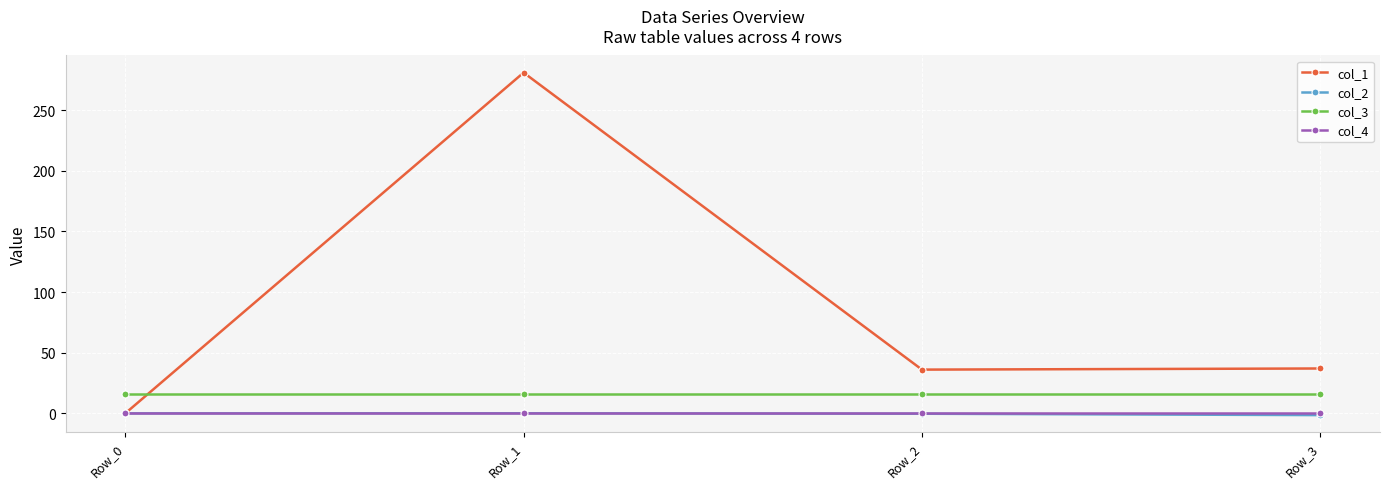

What is the spread (max minus min) of values at Row_3?

38.5